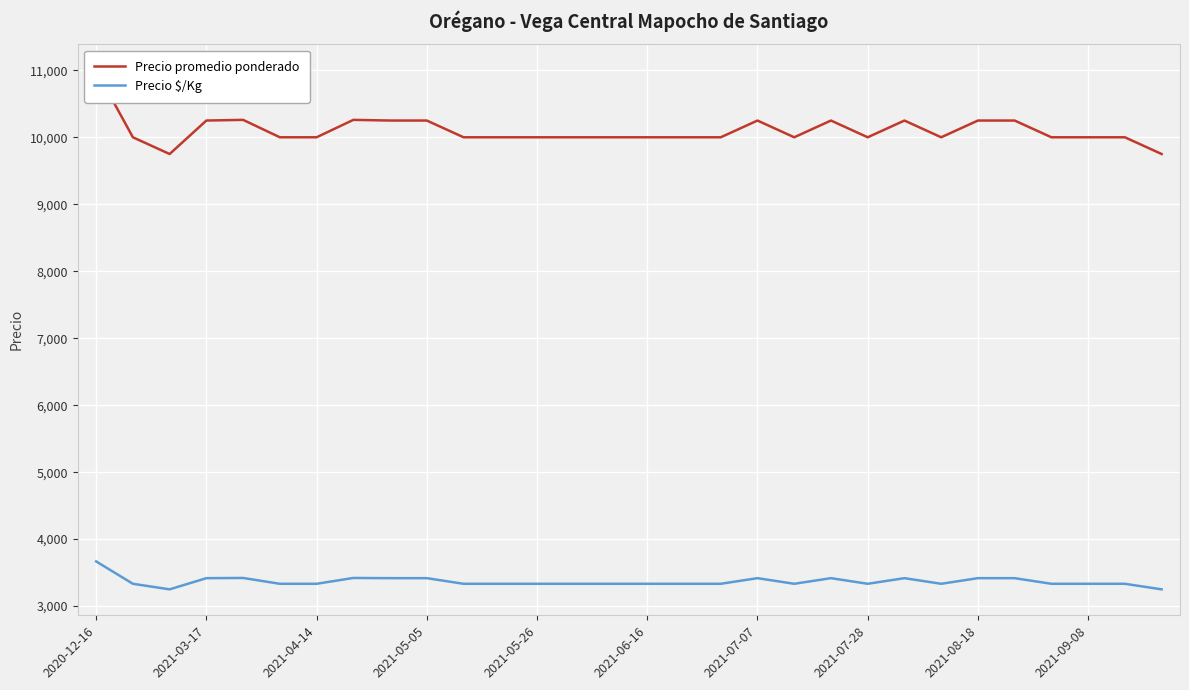

How many data points in Precio $/Kg are above 3333?

11